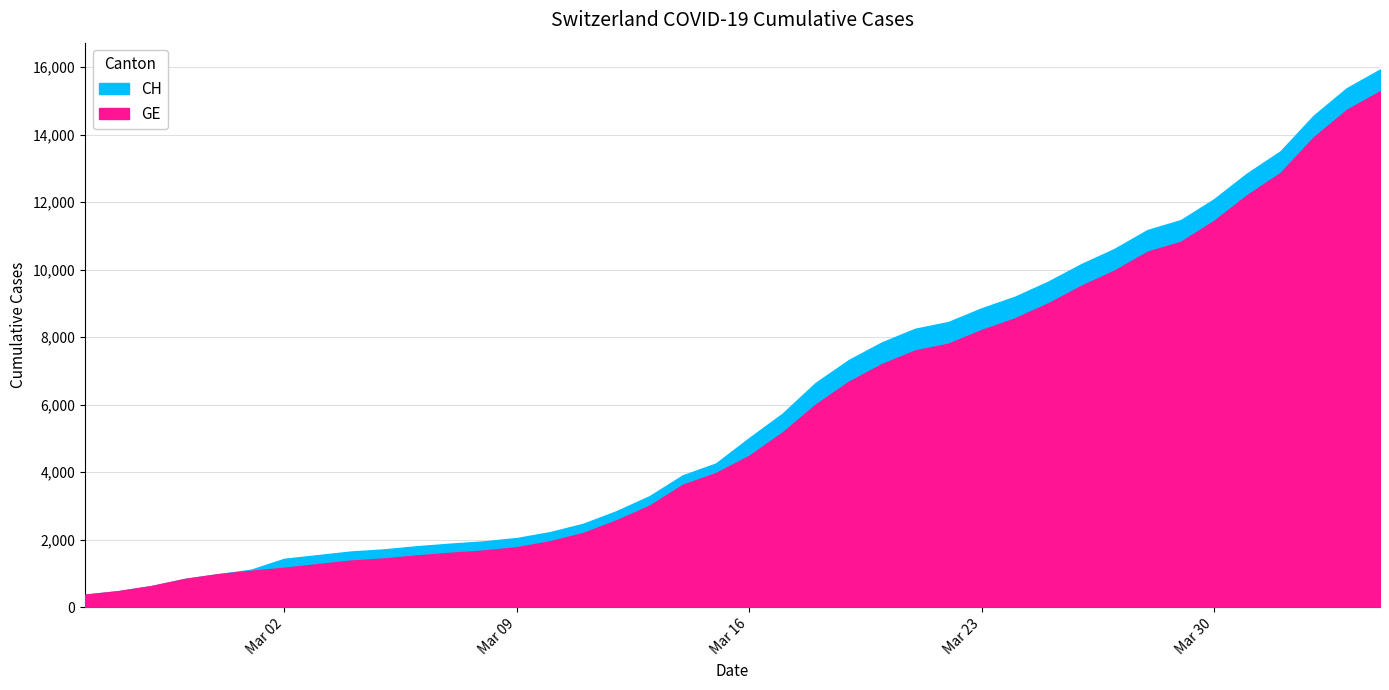

At which label does CH first exceed 5012?

2020-03-17